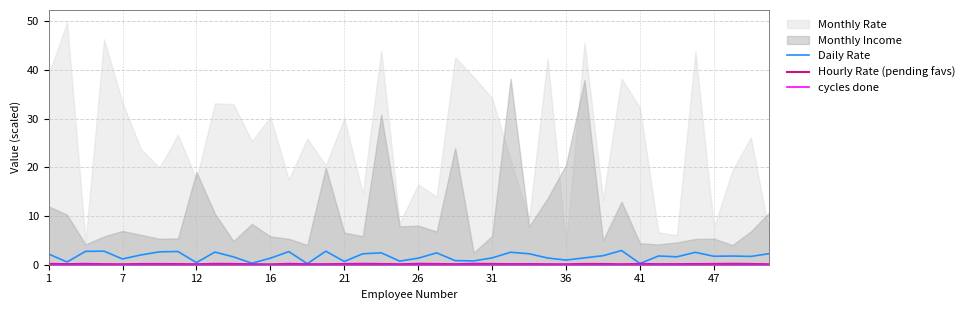

True or false: Daily Rate has a value of 1.3 at 26.

True